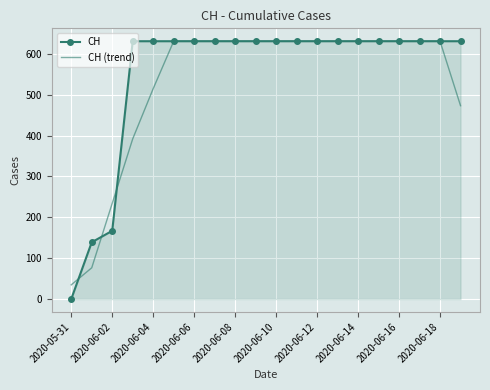

What is the highest value of the CH series?

631.0